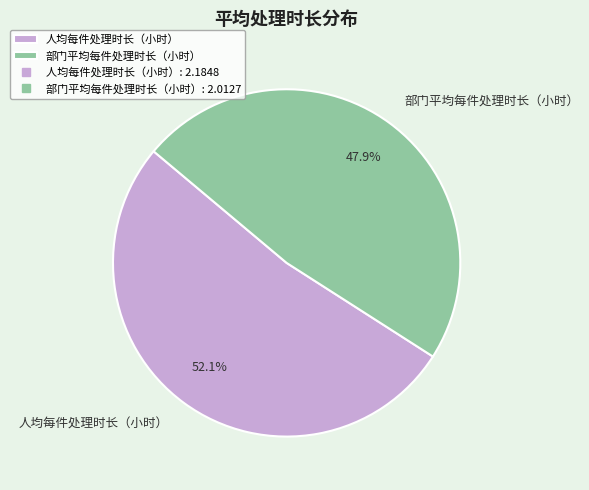

Does 部门平均每件处理时长（小时） represent more than half of the total?

No